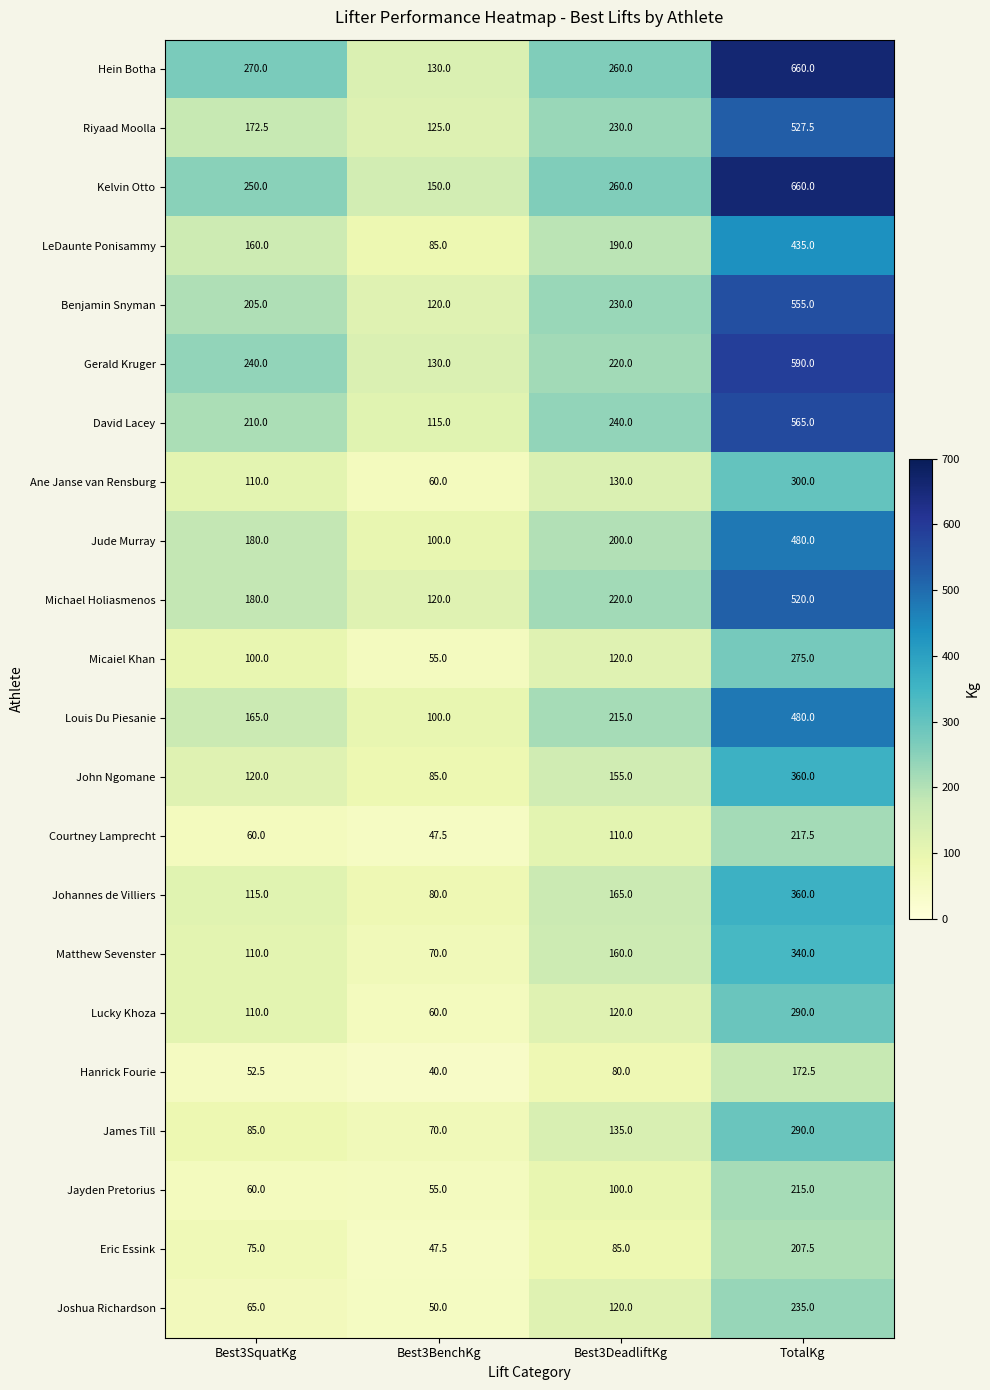

What is the difference between the highest and lowest values at Best3SquatKg?

217.5